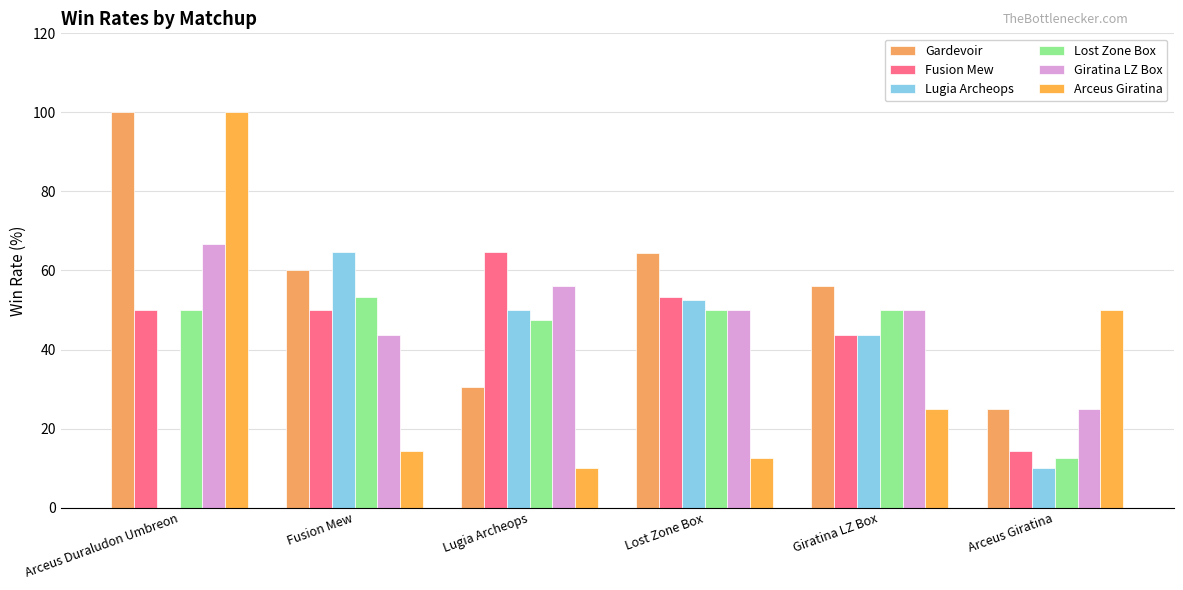

Are the bars grouped side by side (vs. stacked)?

Yes